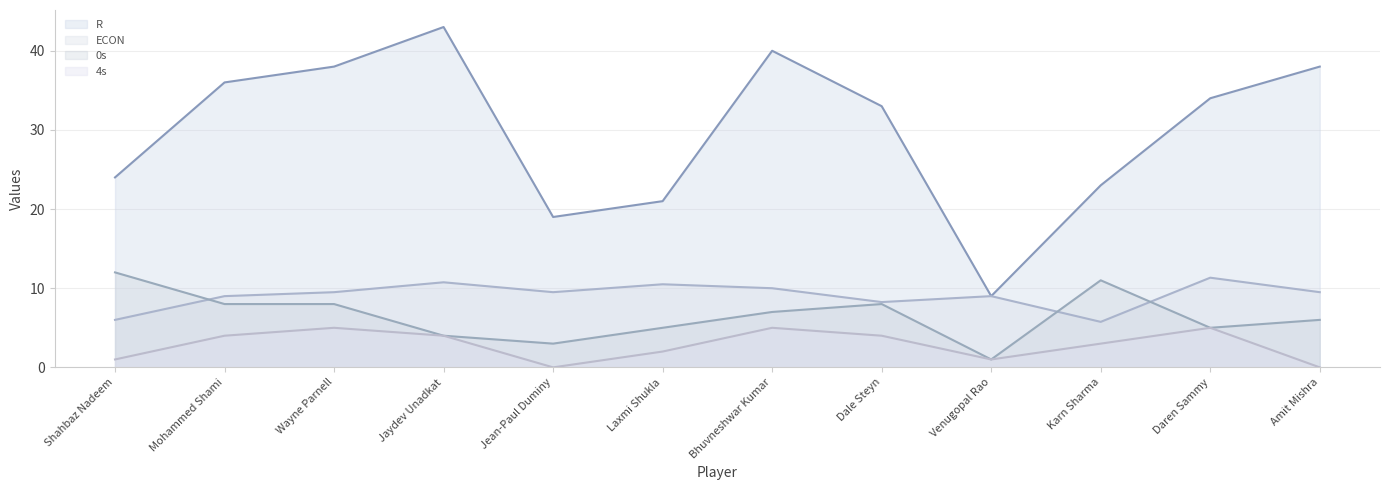

At Karn Sharma, list the series in order from smallest to largest.

4s (line), ECON (line), 0s (line), R (line)